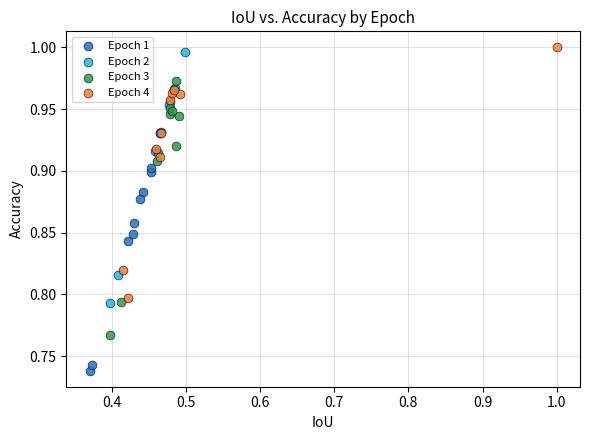

Which series has the largest Y range (max minus min)?

Epoch 3